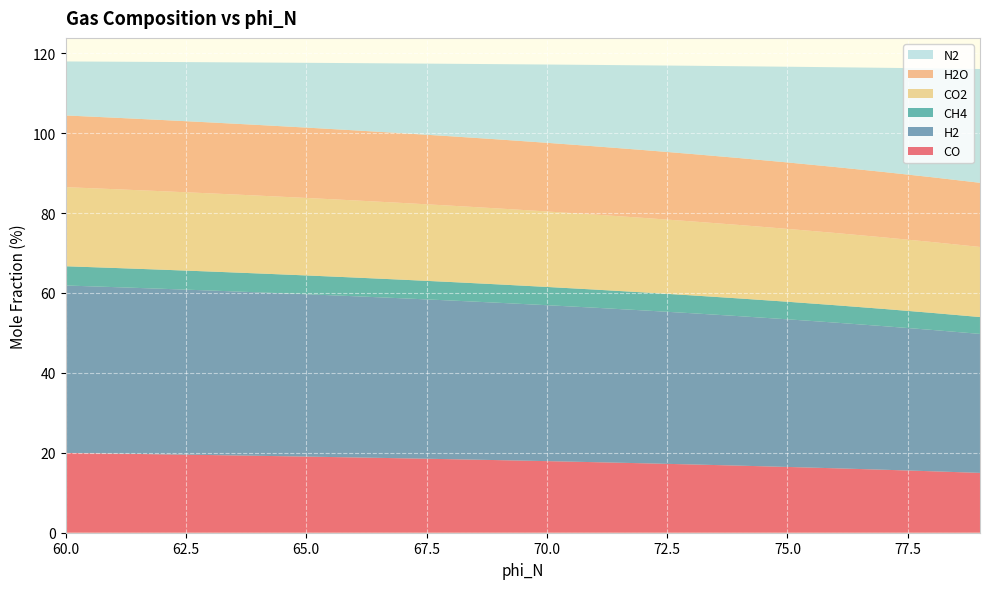

Reading left to right, extract all data points from this chart.

CO: 79=15.0	78=15.4	77=15.8	76=16.1	75=16.5	74=16.8	73=17.1	72=17.4	71=17.7	70=17.9	69=18.2	68=18.4	67=18.6	66=18.8	65=19.1	64=19.3	63=19.4	62=19.6	61=19.8	60=20.0
H2: 79=34.8	78=35.4	77=35.9	76=36.5	75=36.9	74=37.4	73=37.8	72=38.3	71=38.7	70=39.0	69=39.4	68=39.7	67=40.0	66=40.3	65=40.6	64=40.9	63=41.2	62=41.4	61=41.7	60=41.9
CH4: 79=4.2	78=4.3	77=4.3	76=4.4	75=4.4	74=4.4	73=4.5	72=4.5	71=4.5	70=4.6	69=4.6	68=4.6	67=4.7	66=4.7	65=4.7	64=4.7	63=4.8	62=4.8	61=4.8	60=4.8
CO2: 79=17.5	78=17.7	77=17.9	76=18.1	75=18.2	74=18.4	73=18.5	72=18.6	71=18.8	70=18.9	69=19.0	68=19.1	67=19.2	66=19.3	65=19.4	64=19.5	63=19.6	62=19.6	61=19.7	60=19.8
H2O: 79=16.1	78=16.2	77=16.4	76=16.5	75=16.6	74=16.8	73=16.9	72=17.0	71=17.1	70=17.2	69=17.3	68=17.4	67=17.4	66=17.5	65=17.6	64=17.7	63=17.8	62=17.8	61=17.9	60=17.9
N2: 79=28.5	78=27.2	77=26.1	76=25.0	75=24.0	74=23.0	73=22.1	72=21.2	71=20.4	70=19.6	69=18.8	68=18.1	67=17.5	66=16.8	65=16.2	64=15.6	63=15.1	62=14.5	61=14.0	60=13.5